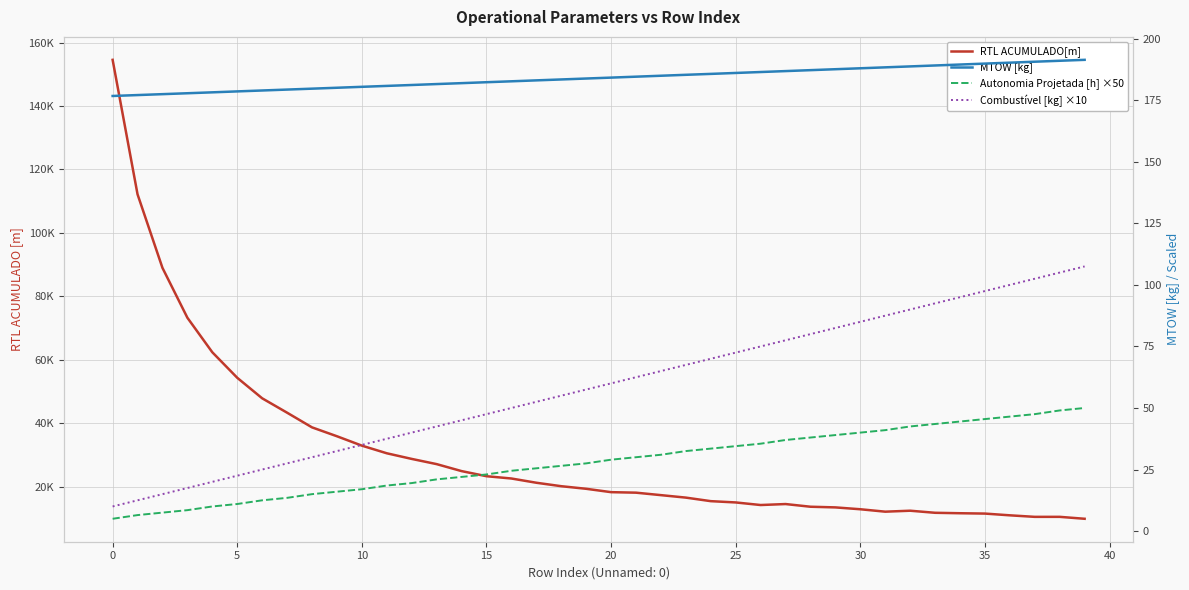

What is the minimum value for MTOW [kg]?

176.7